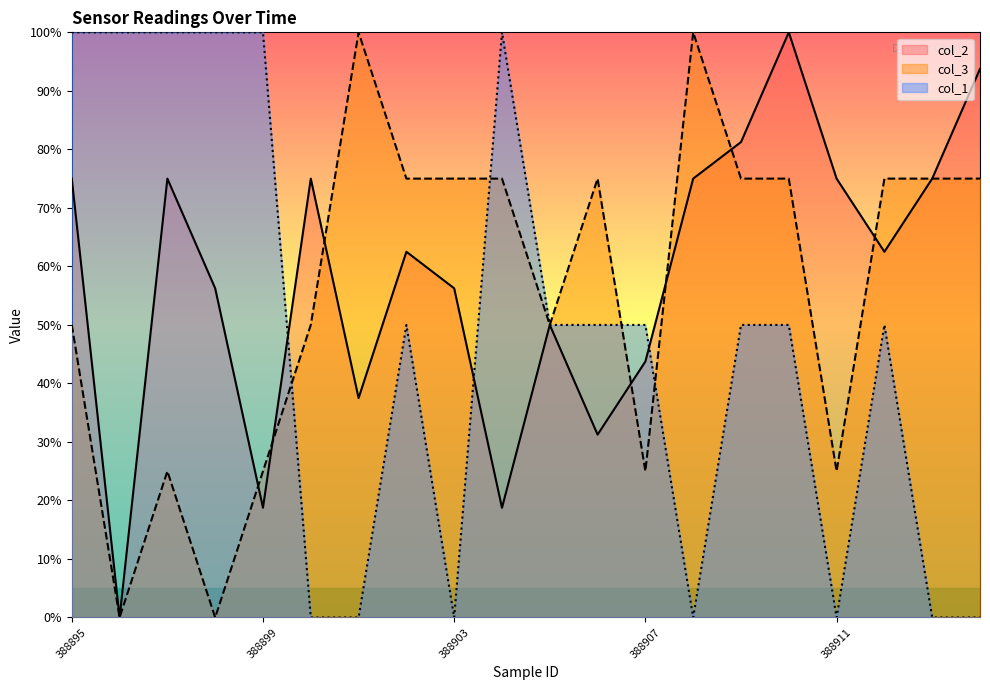

The col_3 series shows 55.7 at 388901. True or false?

False